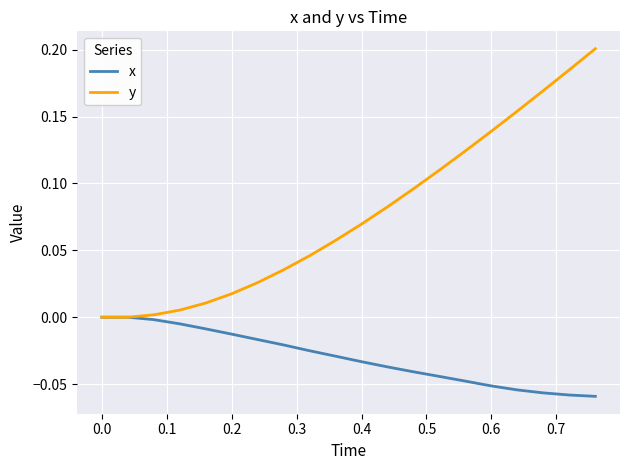

Which series has the largest range (max minus min)?

y